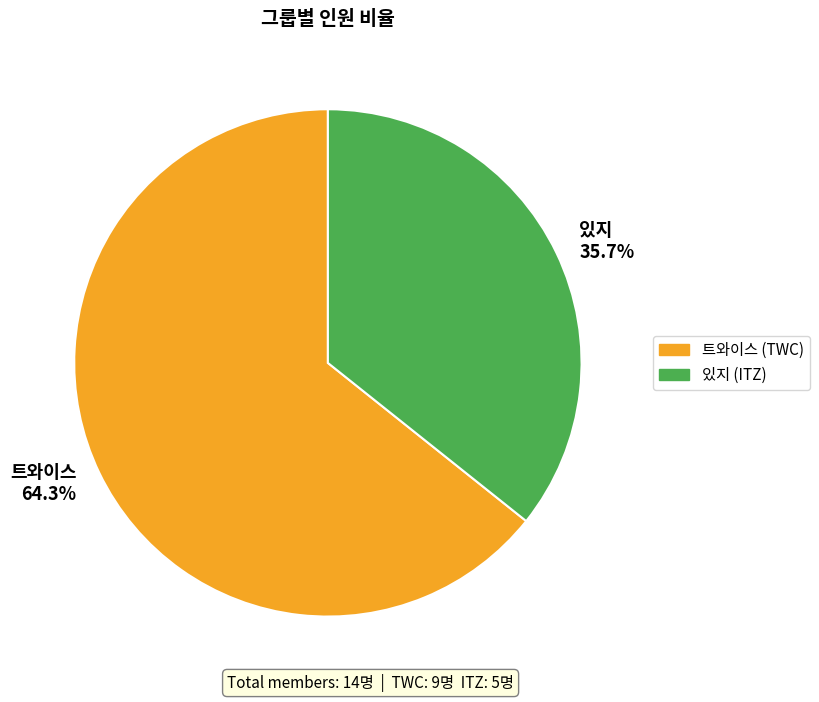

What is the majority slice?

트와이스 64.3%